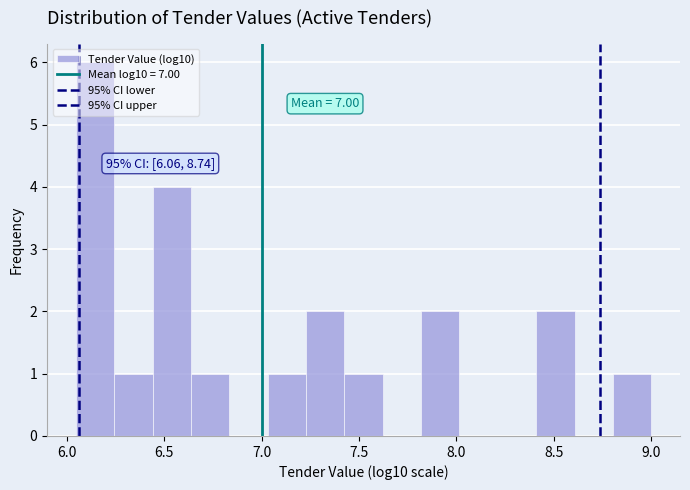

Read against the x-axis, roughly where is the centre of the tallest bar?

6.15